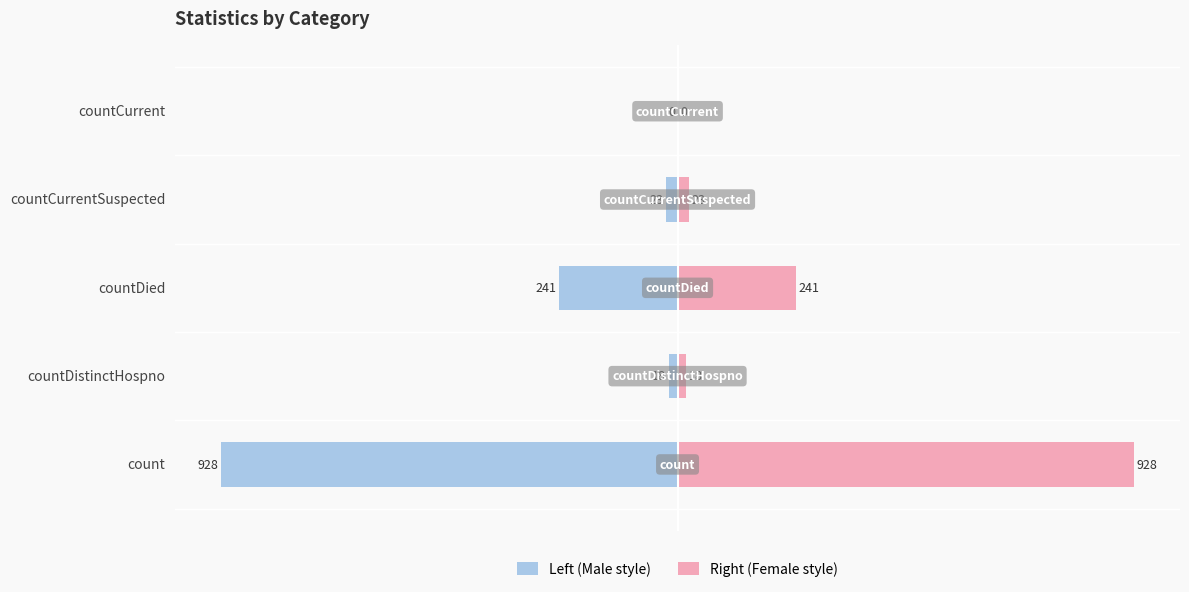

What is the average value of the Left (Male style) series?

-242